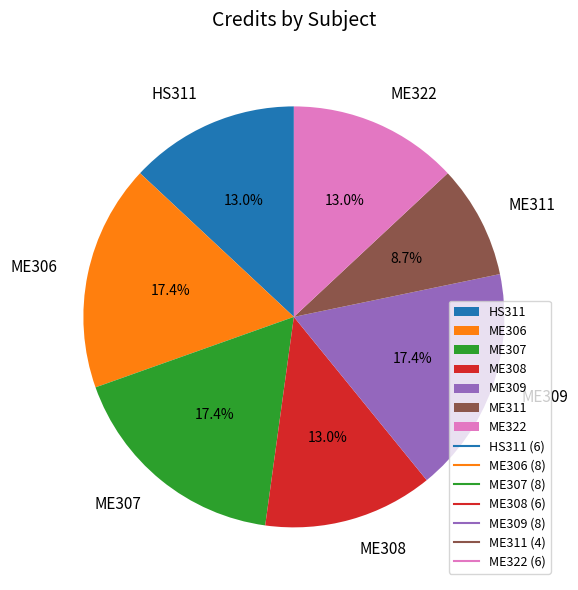

What is the ratio of the value at ME306 to the value at ME311?

2.0